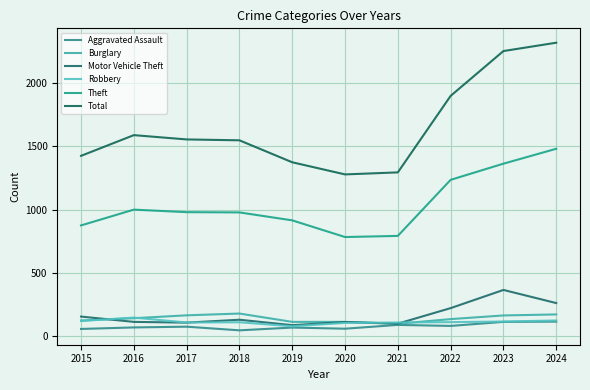

True or false: Total and Burglary cross at least once.

False